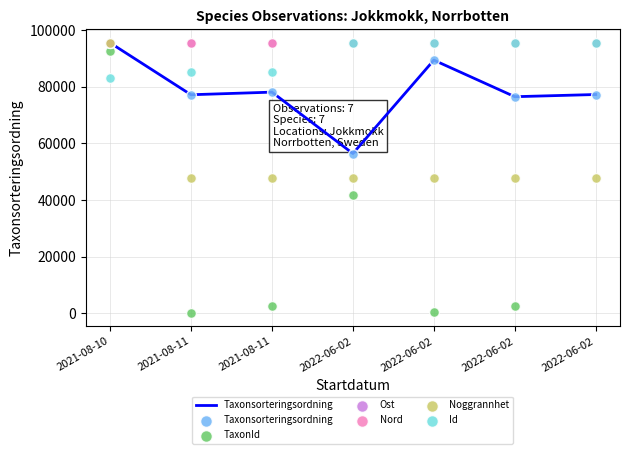

At which category is the sum across all series the highest?

2021-08-10